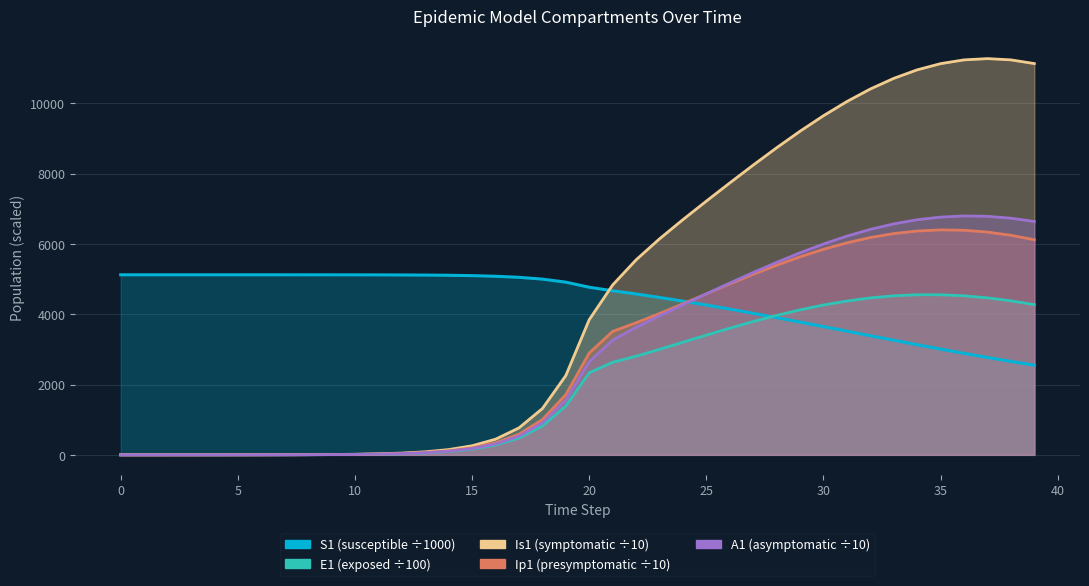

List the series in order of their peak value, highest first.

Is1 (symptomatic), A1 (asymptomatic), Ip1 (presymptomatic), S1 (susceptible), E1 (exposed)